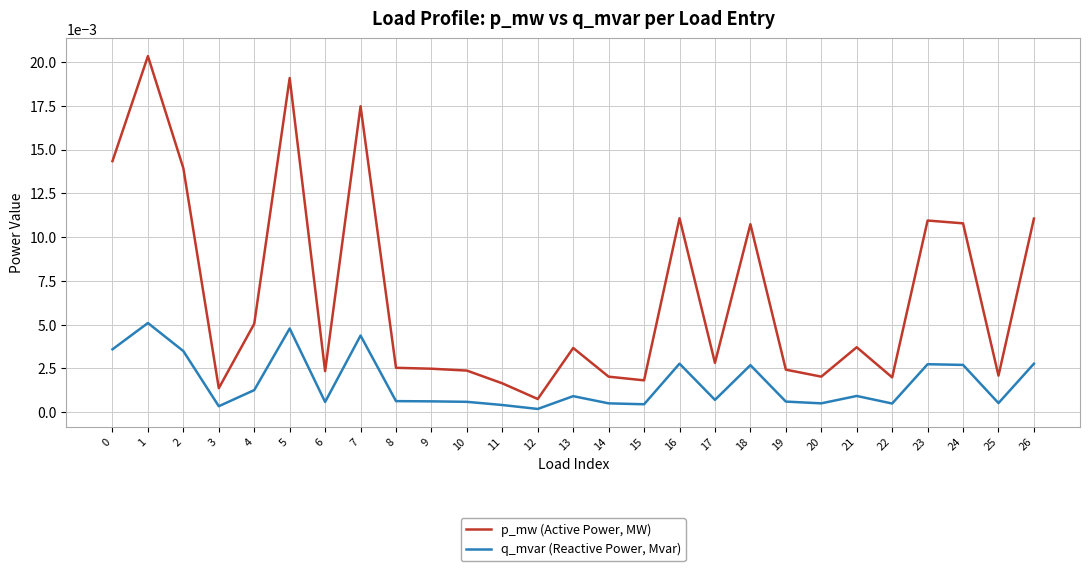

Which series has the widest spread of values?

p_mw (Active Power, MW)